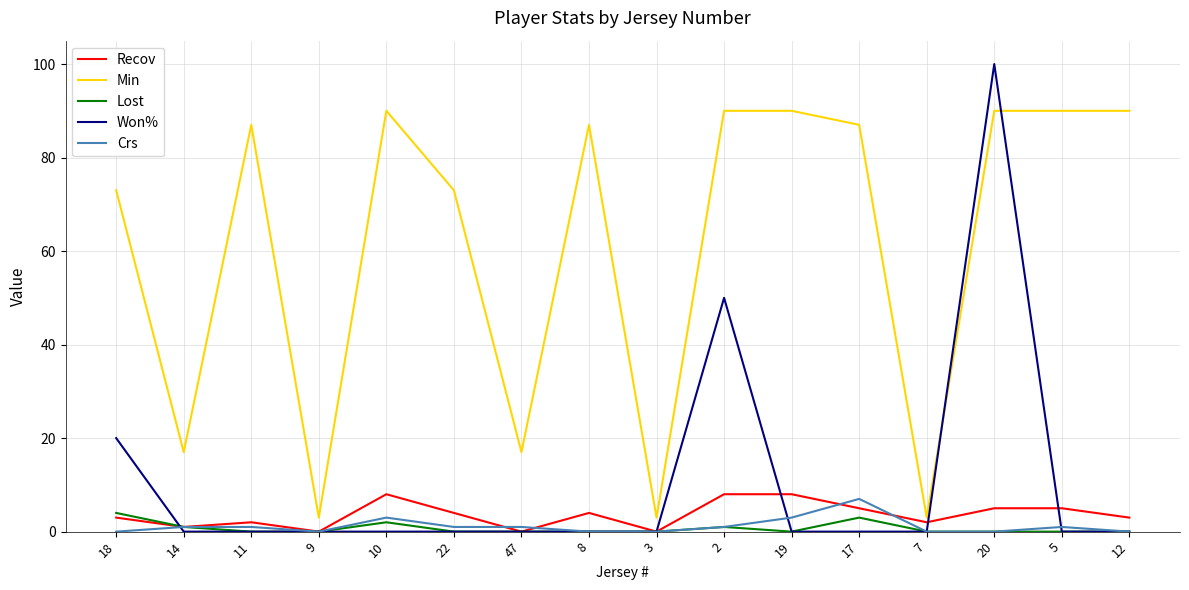

The Lost series shows 0 at 8. True or false?

True